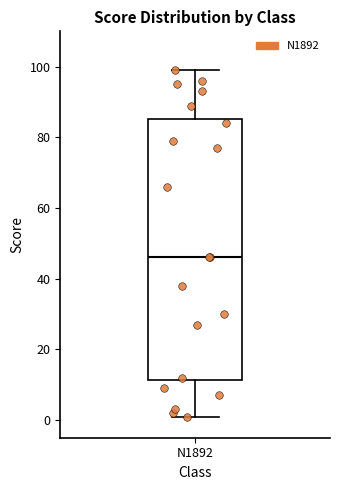

Read this box plot against the y-axis: the position of the median line, the range covered by the box, and the ends of both whiskers. The values are not printed on the chart, so give them approximately, as read against the axis.

median 46, box 12 to 86, whiskers 2 to 100